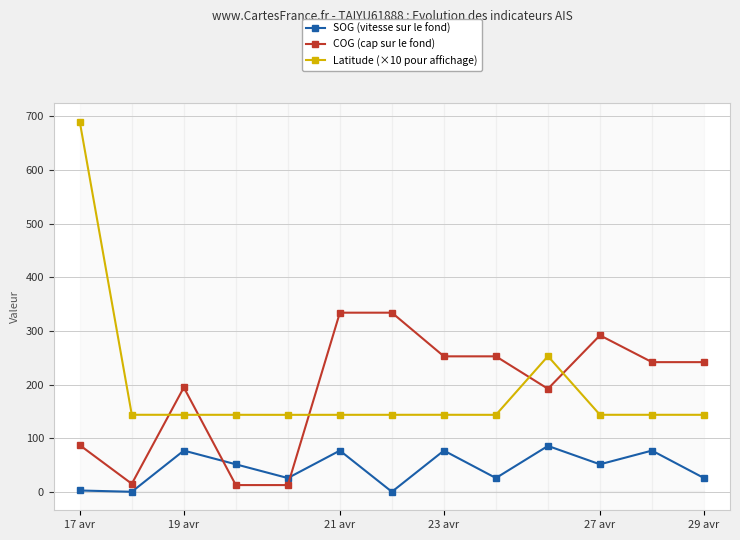

True or false: SOG (vitesse sur le fond) and Latitude (×10 pour affichage) intersect in this chart.

False